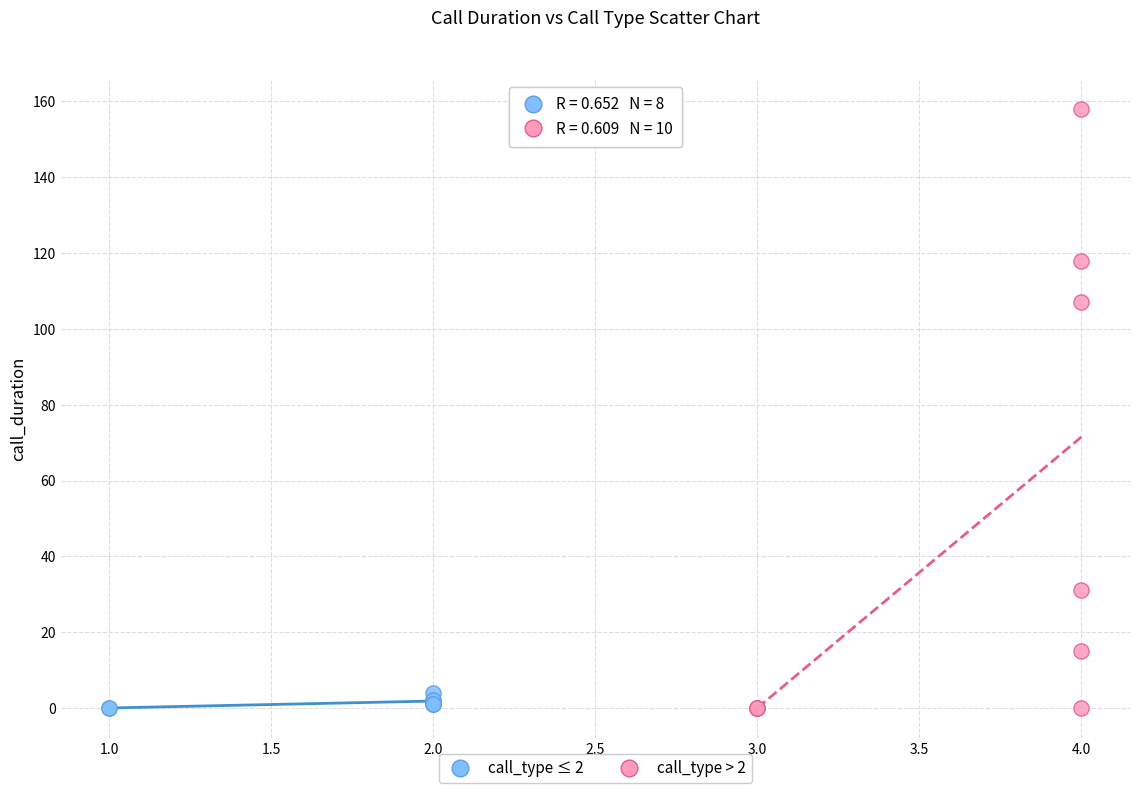

Which series contains the highest Y value?

call_type > 2